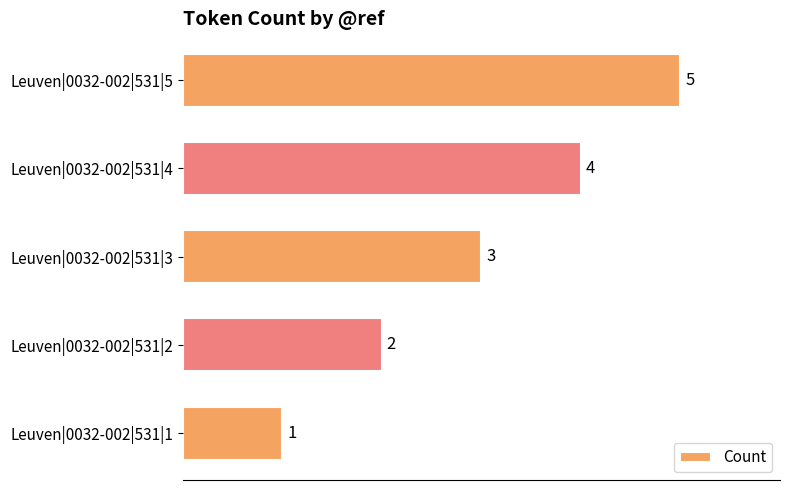

Which has a higher value, Leuven|0032-002|531|1 or Leuven|0032-002|531|4?

Leuven|0032-002|531|4